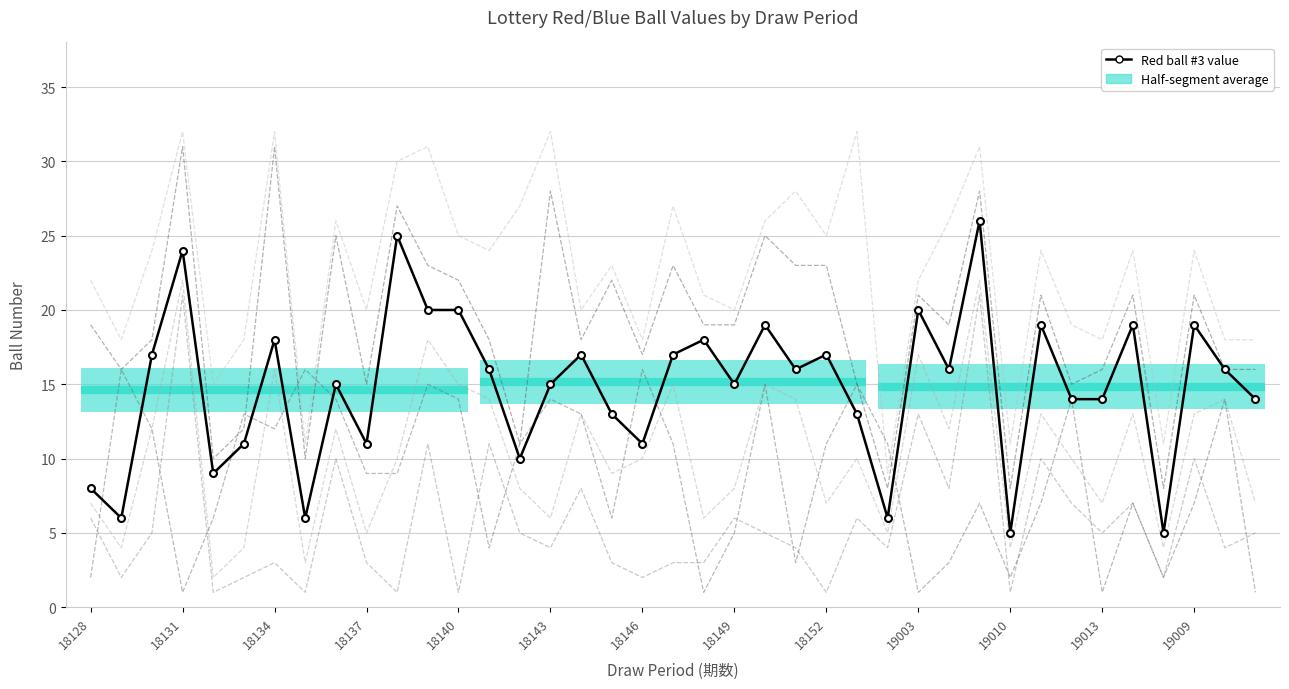

Does the chart have visible grid lines?

Yes